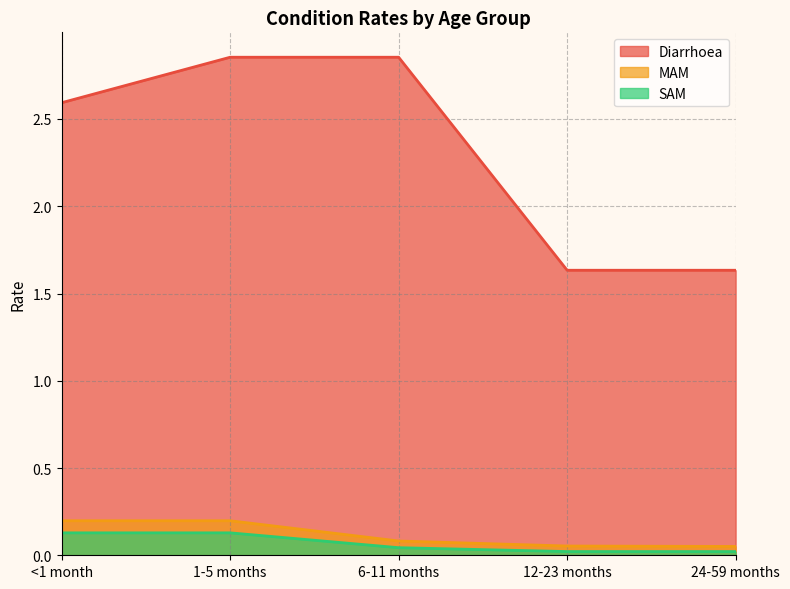

What value does the MAM series have at 24-59 months?

0.1